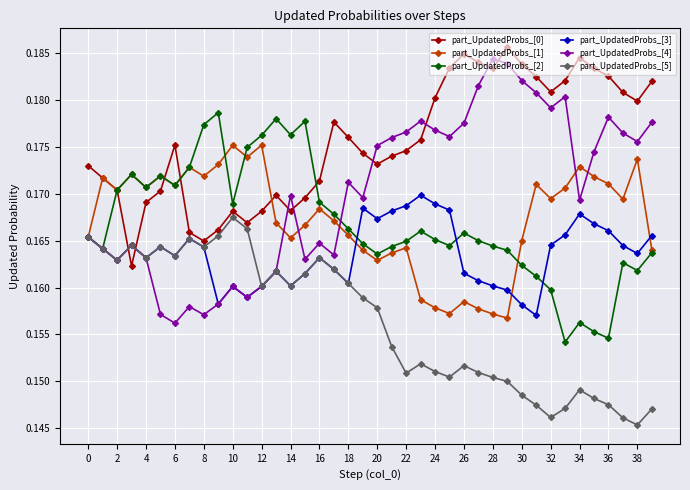

At how many categories does at least one series exceed 0?

40